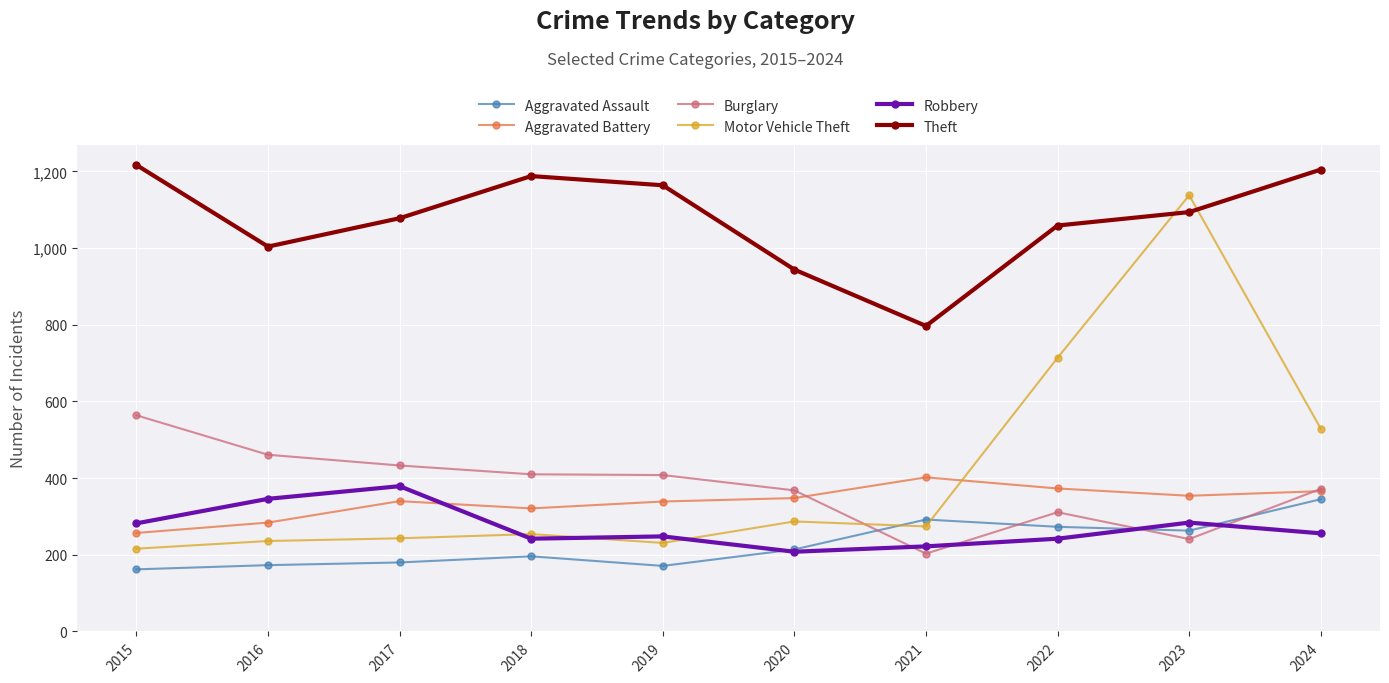

Where do Aggravated Battery and Motor Vehicle Theft first cross each other?

2021 and 2022